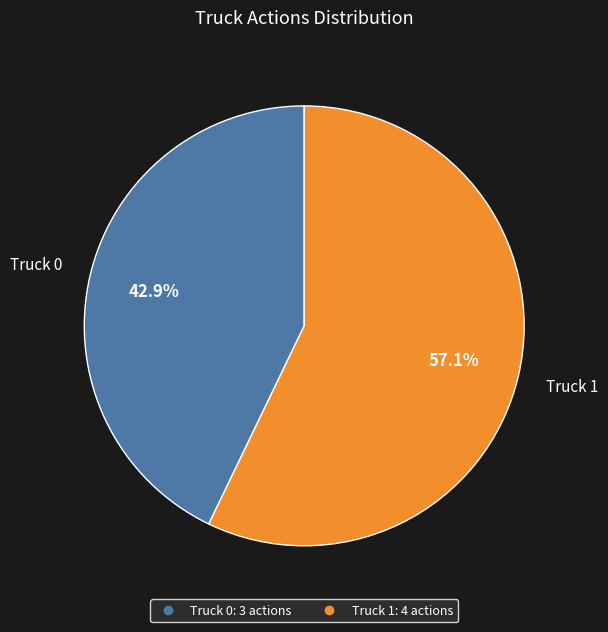

What is the ratio of the value at Truck 1 to the value at Truck 0?

1.3